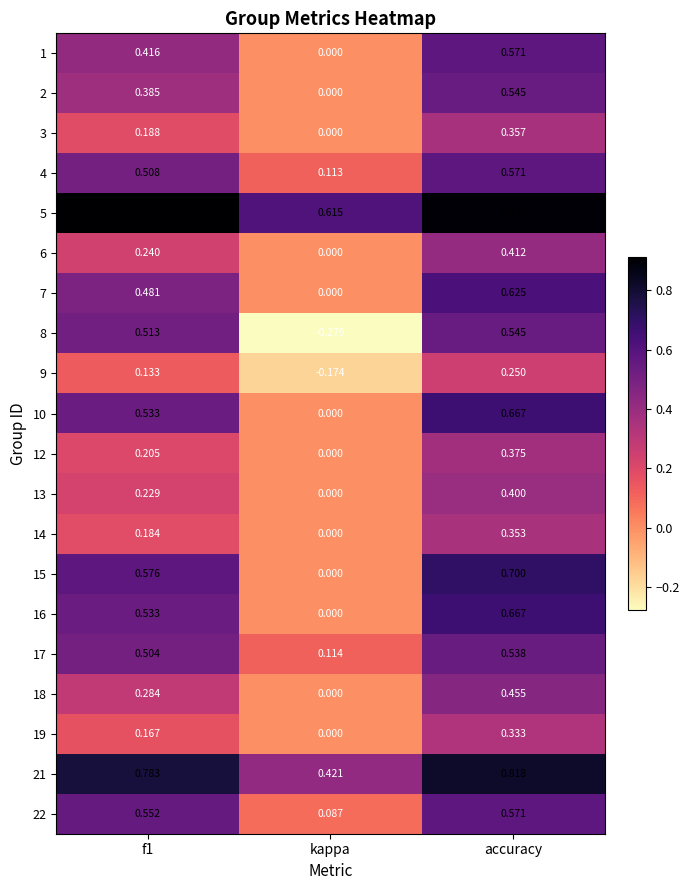

At which label is 22 closest to 0?

kappa